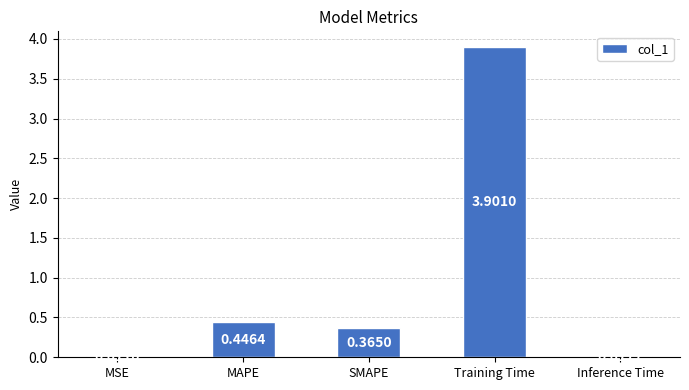

Which category has the highest value across all series?

Training Time